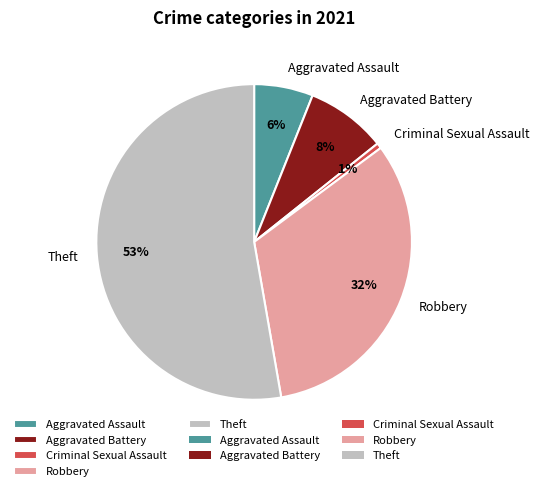

Rank the categories by value from lowest to highest.

Criminal Sexual Assault, Aggravated Assault, Aggravated Battery, Robbery, Theft